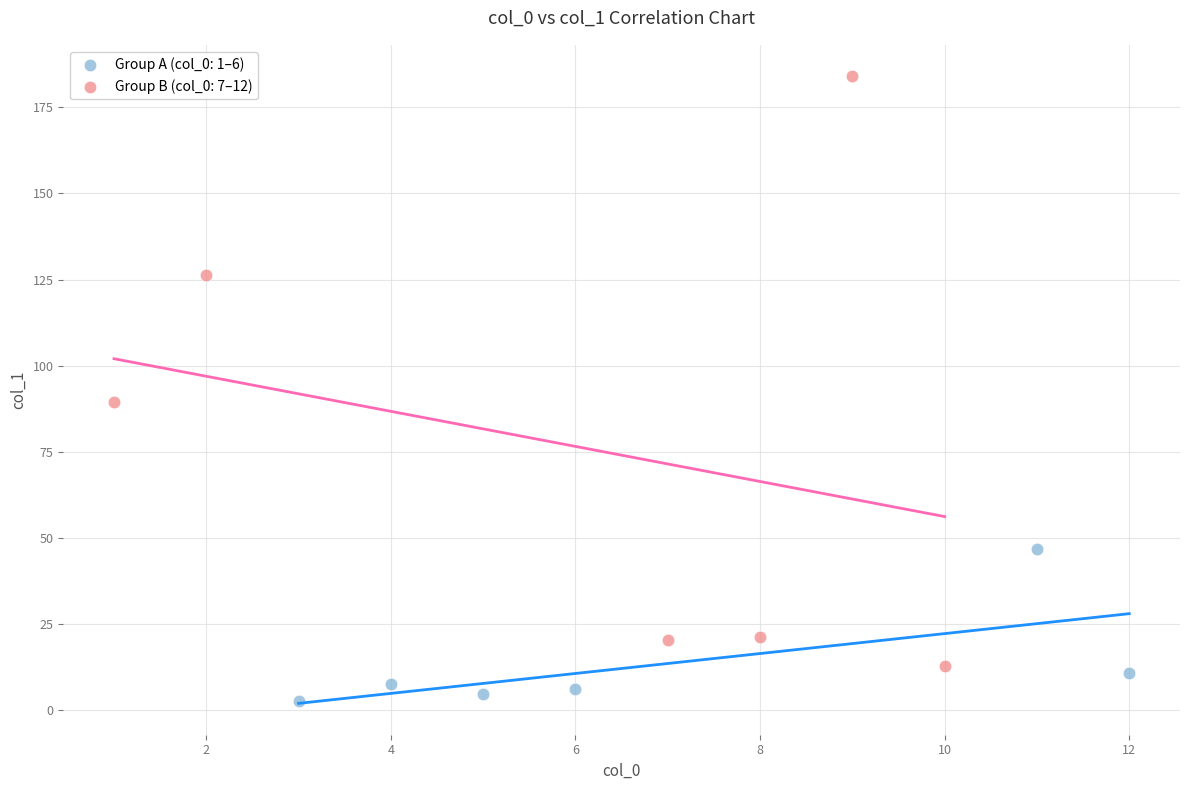

Which series has the largest Y range (max minus min)?

Group B (col_0: 7–12)